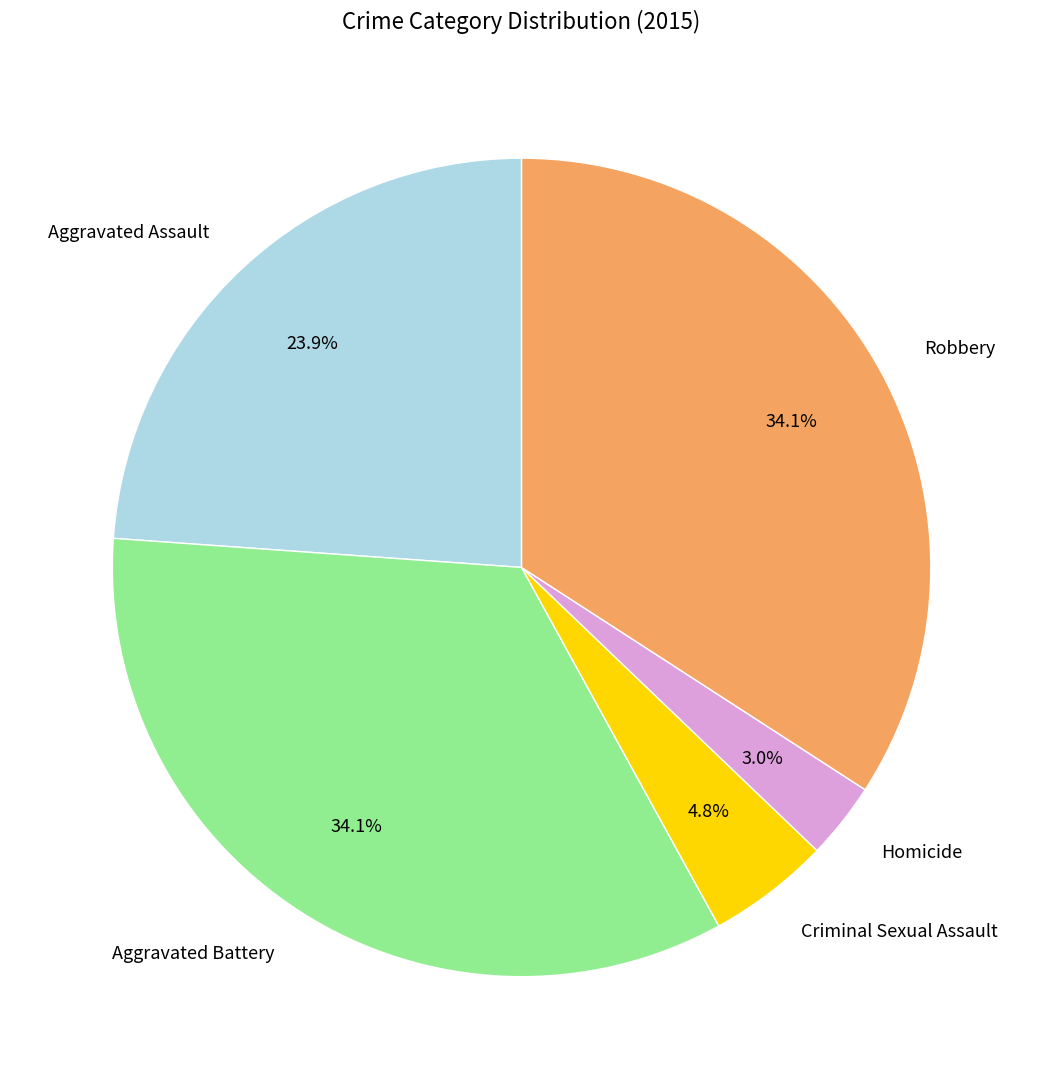

True or false: Homicide accounts for 3% of the total.

True